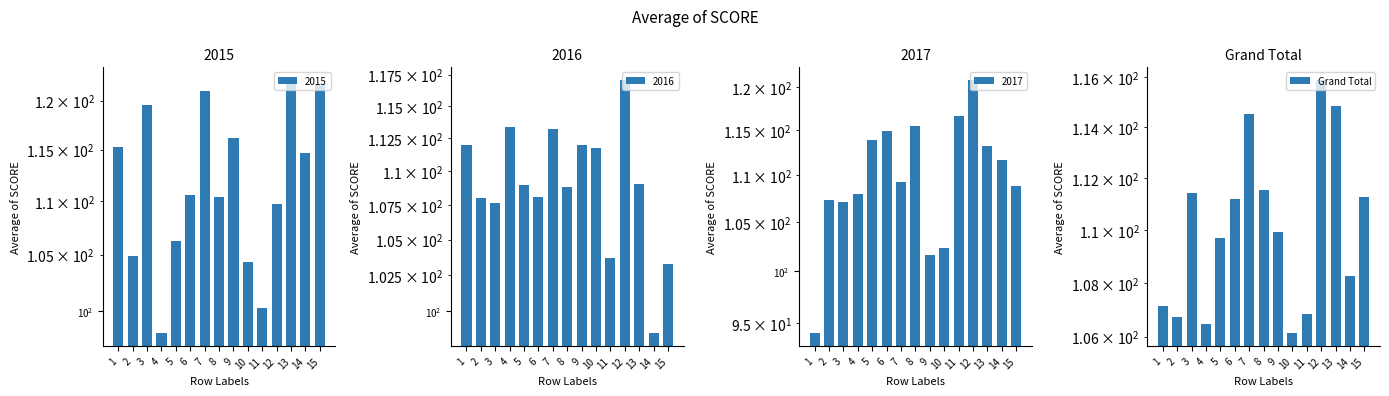

What is the sum of all values?

1651.8